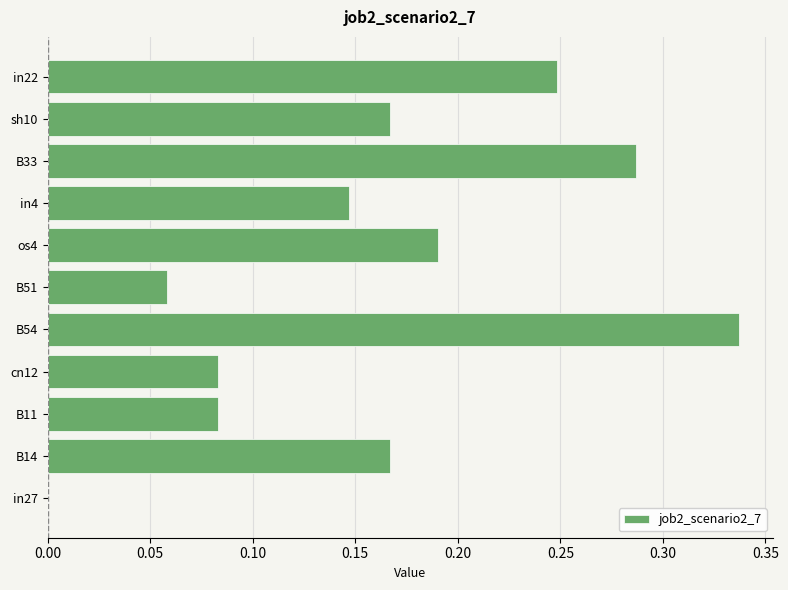

Which has a higher value, in4 or cn12?

in4